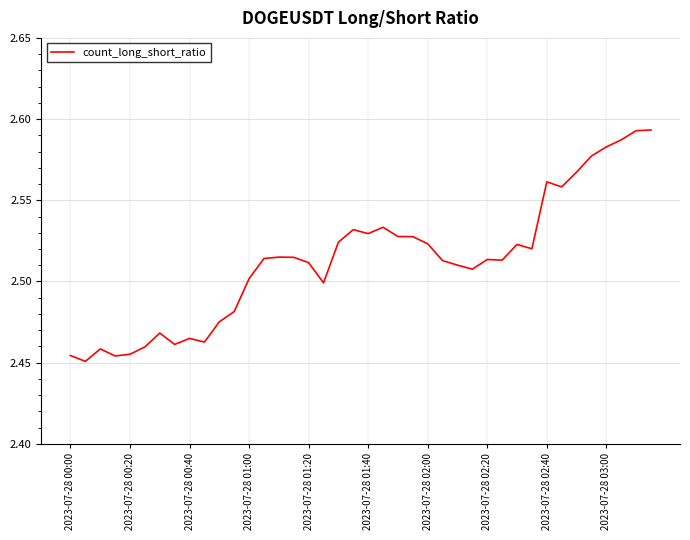

True or false: the data shows 0.6 at 2023-07-28 02:40.

False